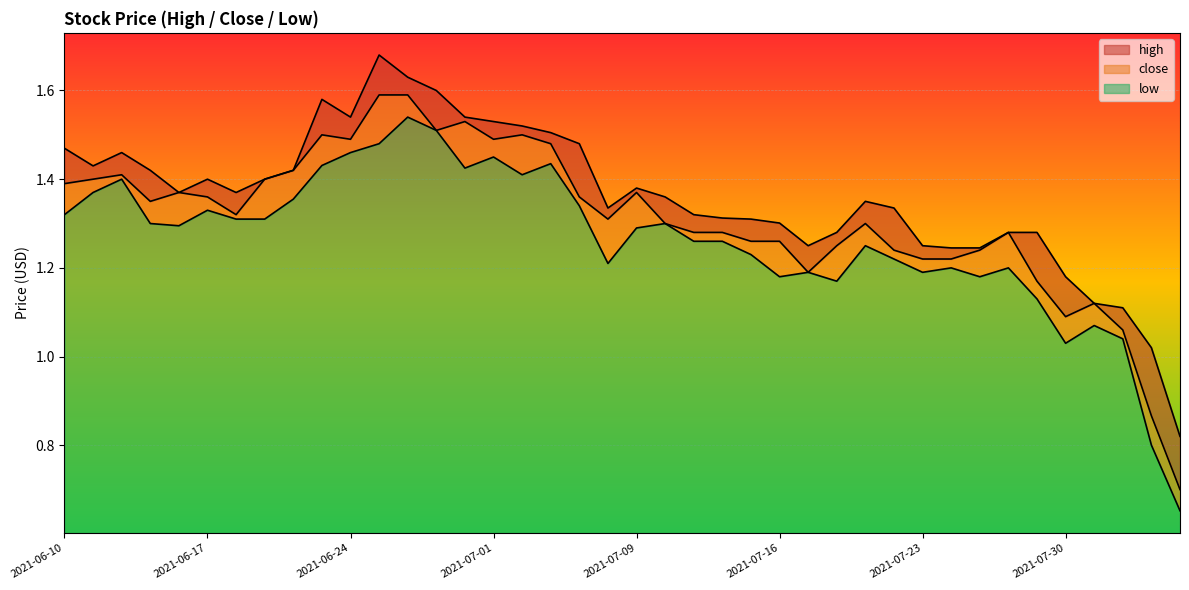

True or false: close and high cross at least once.

False